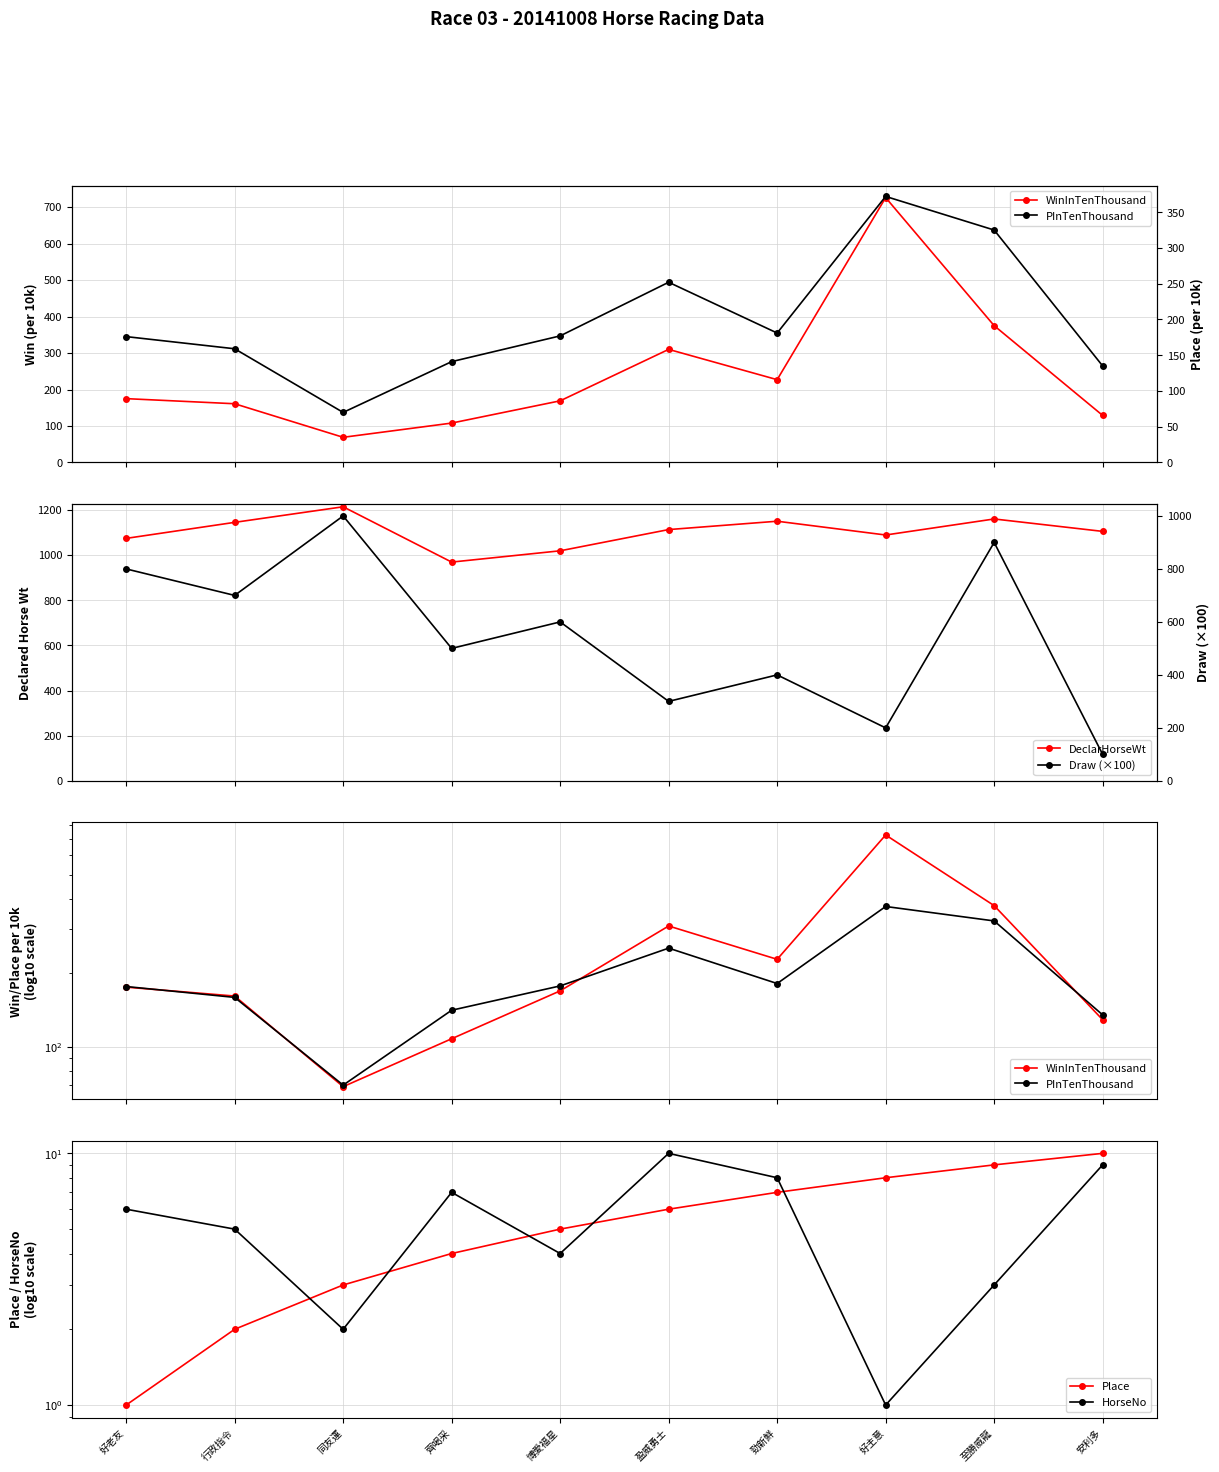

Reading left to right, what are all the values shown in this chart?

WinInTenThousand: 好老友=175	行政指令=161	同友運=69	齊喝采=108	博愛福星=169	盈威勇士=310	勁新鮮=227	好主意=726	至勝威龍=375	安利多=129
PInTenThousand: 好老友=176	行政指令=159	同友運=70	齊喝采=141	博愛福星=177	盈威勇士=252	勁新鮮=181	好主意=372	至勝威龍=325	安利多=135
DeclarHorseWt: 好老友=1074	行政指令=1145	同友運=1214	齊喝采=969	博愛福星=1019	盈威勇士=1113	勁新鮮=1150	好主意=1089	至勝威龍=1160	安利多=1105
Draw (×100): 好老友=800	行政指令=700	同友運=1000	齊喝采=500	博愛福星=600	盈威勇士=300	勁新鮮=400	好主意=200	至勝威龍=900	安利多=100
Place: 好老友=1	行政指令=2	同友運=3	齊喝采=4	博愛福星=5	盈威勇士=6	勁新鮮=7	好主意=8	至勝威龍=9	安利多=10
HorseNo: 好老友=6	行政指令=5	同友運=2	齊喝采=7	博愛福星=4	盈威勇士=10	勁新鮮=8	好主意=1	至勝威龍=3	安利多=9